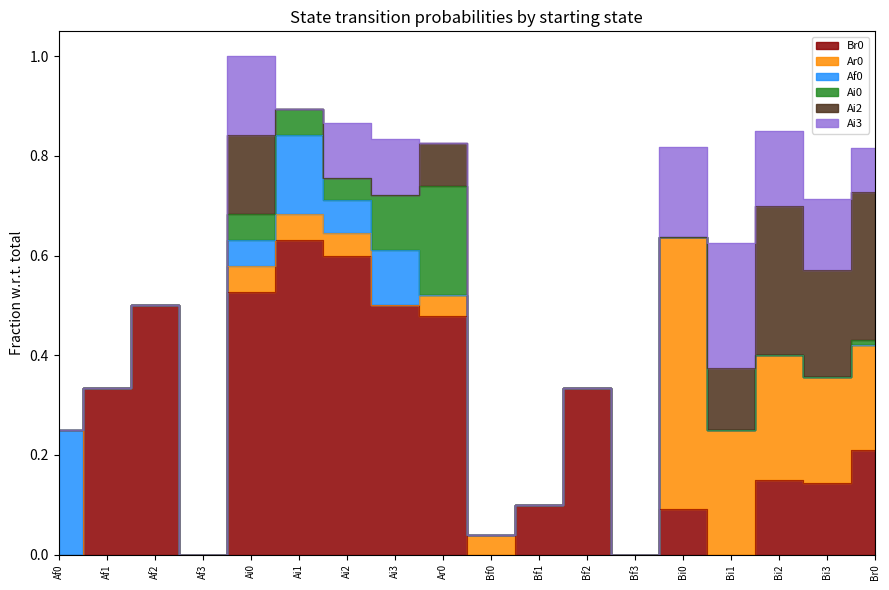

Which series changed the most between Ai1 and Bf2?

Br0